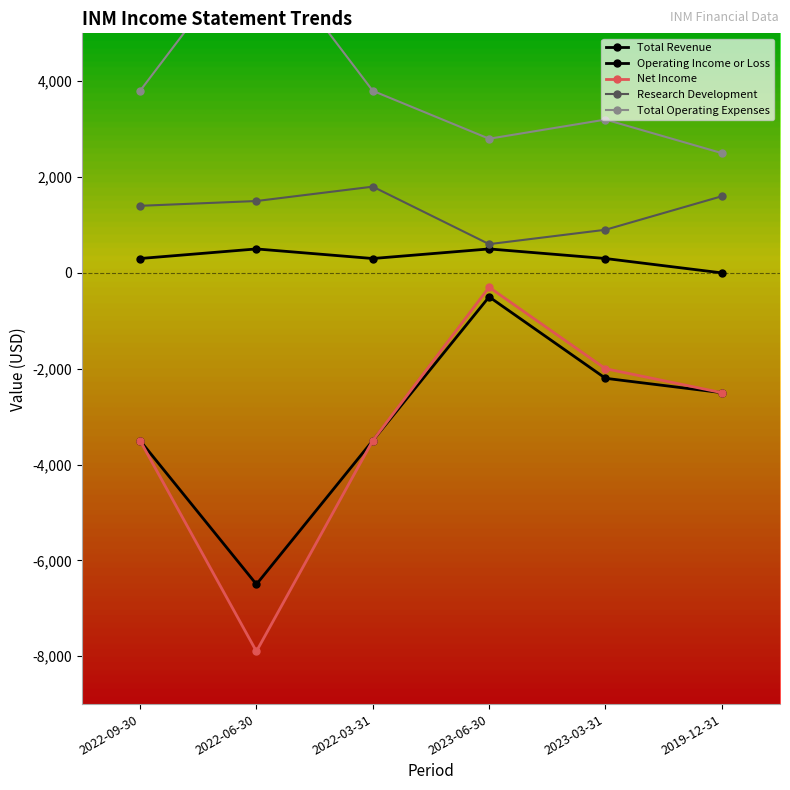

At which label is Operating Income or Loss closest to -3500?

2022-09-30